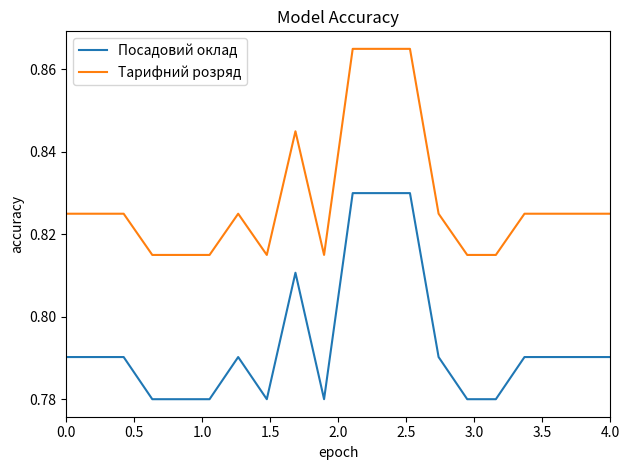

Rank the series by their average value, from highest to lowest.

Тарифний розряд, Посадовий оклад